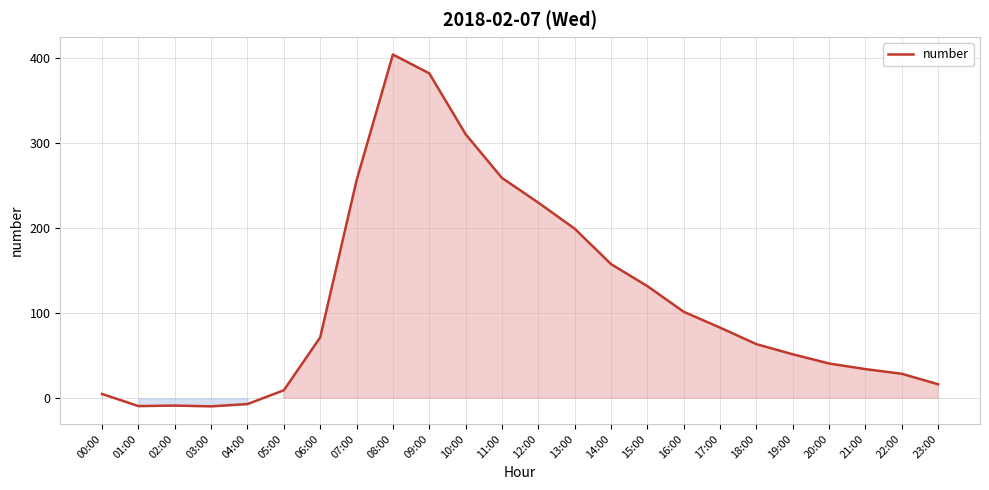

How many values exceed 71?

12